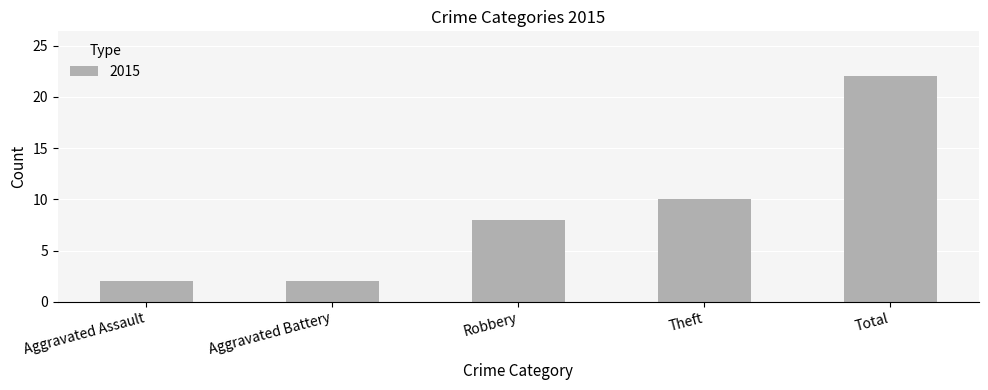

Reading right to left, extract all data points from this chart.

Total=22	Theft=10	Robbery=8	Aggravated Battery=2	Aggravated Assault=2